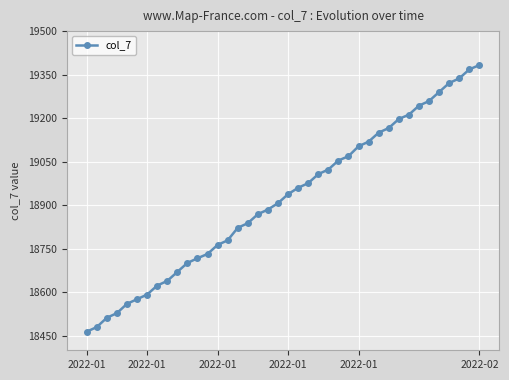

Does the chart display data point markers on the line(s)?

Yes